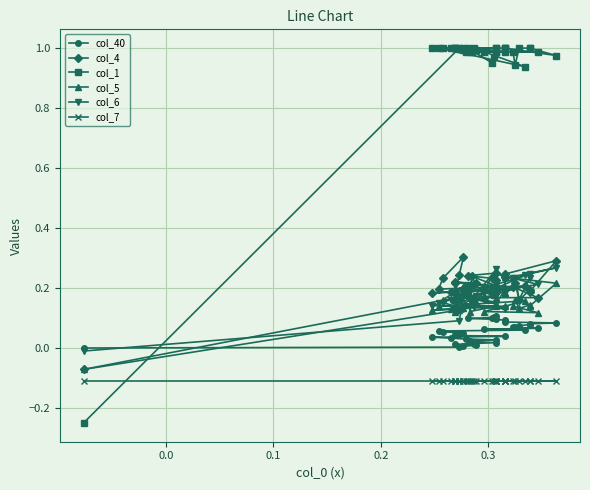

How many lines are shown in the chart?

6